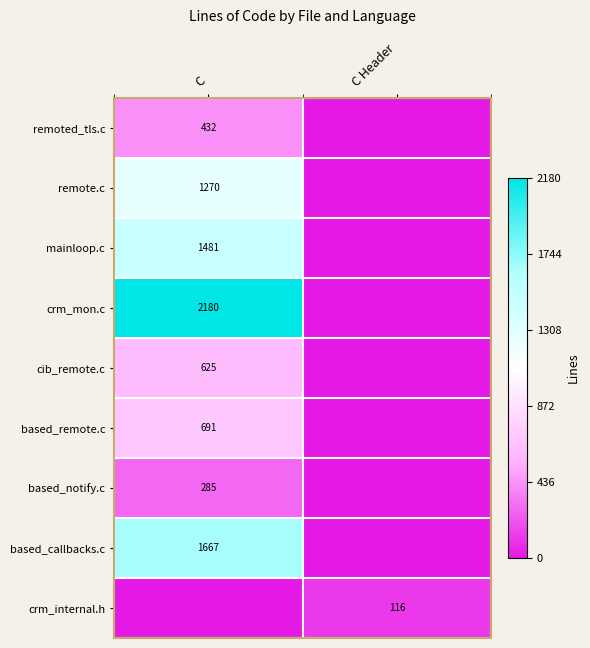

Is it true that remoted_tls.c equals 705 at C?

False